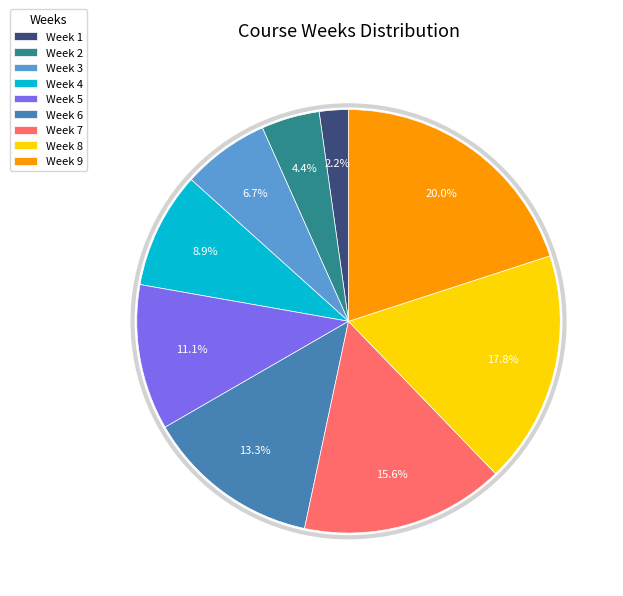

Which slice is the smallest?

Week 1